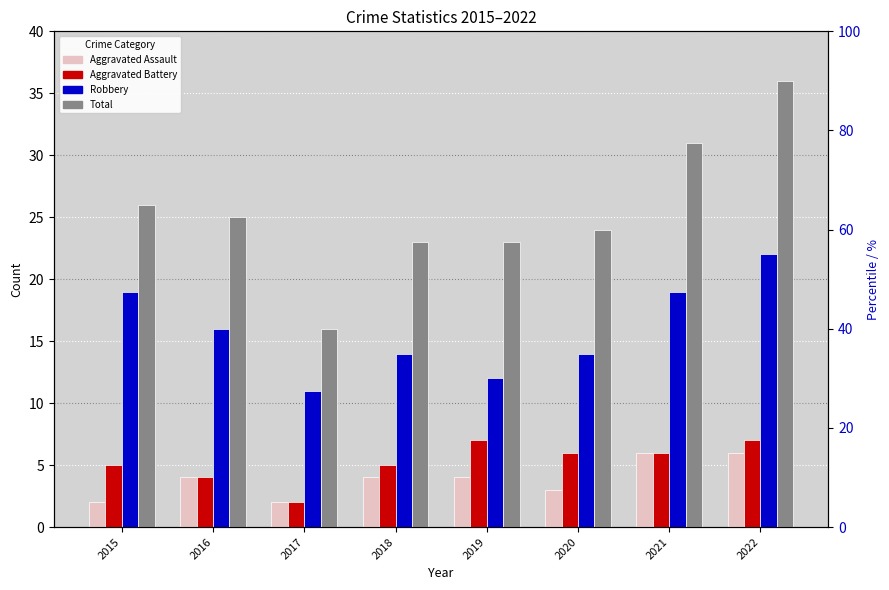

At which label does Robbery reach its minimum?

2017